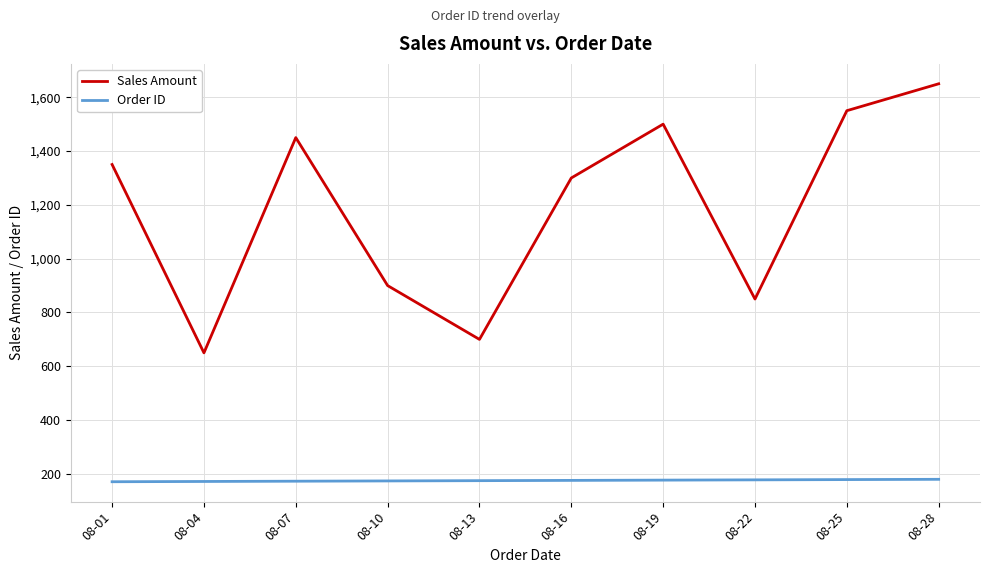

What is the difference between the second highest and second lowest values in the Sales Amount series?

850